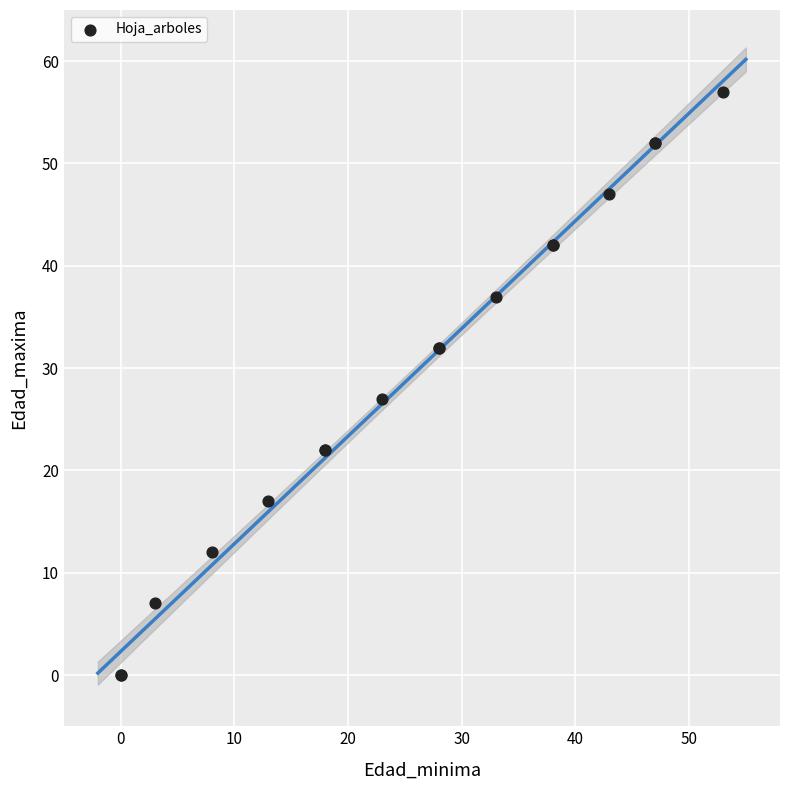

What Y value in the scatter plot is closest to 28?

27